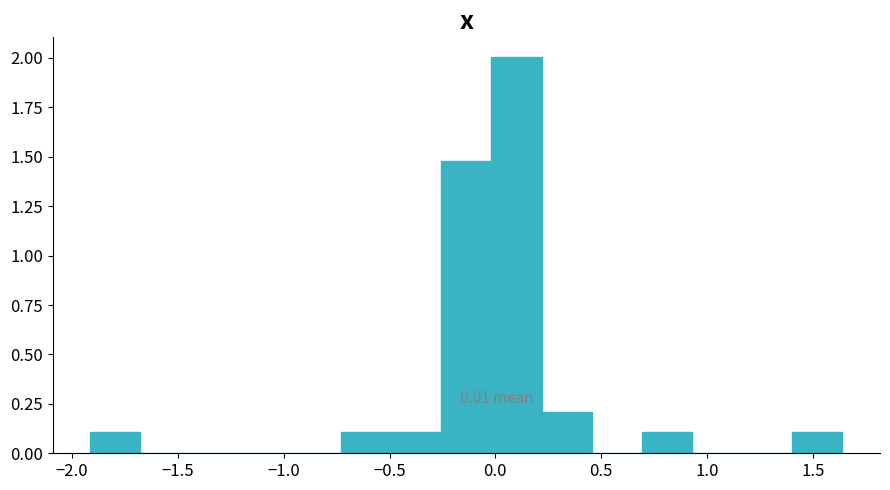

Over which range of the x-axis is the bar tallest?

0.00 to 0.20